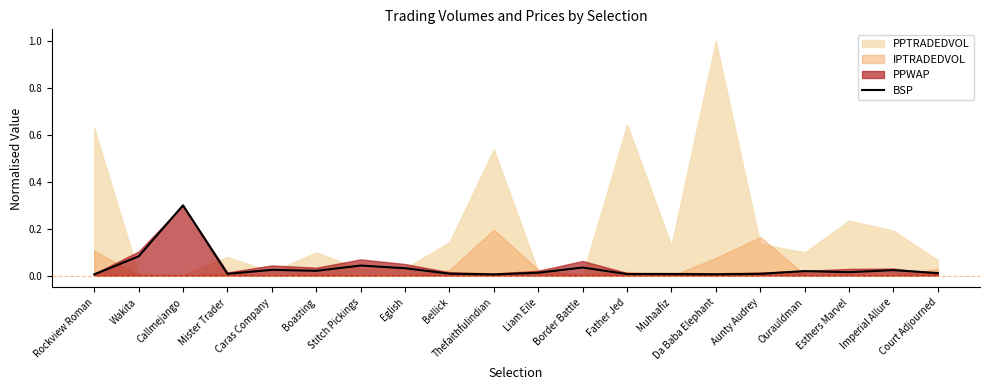

Is it true that the value at Stitch Pickings is 0.0?

True